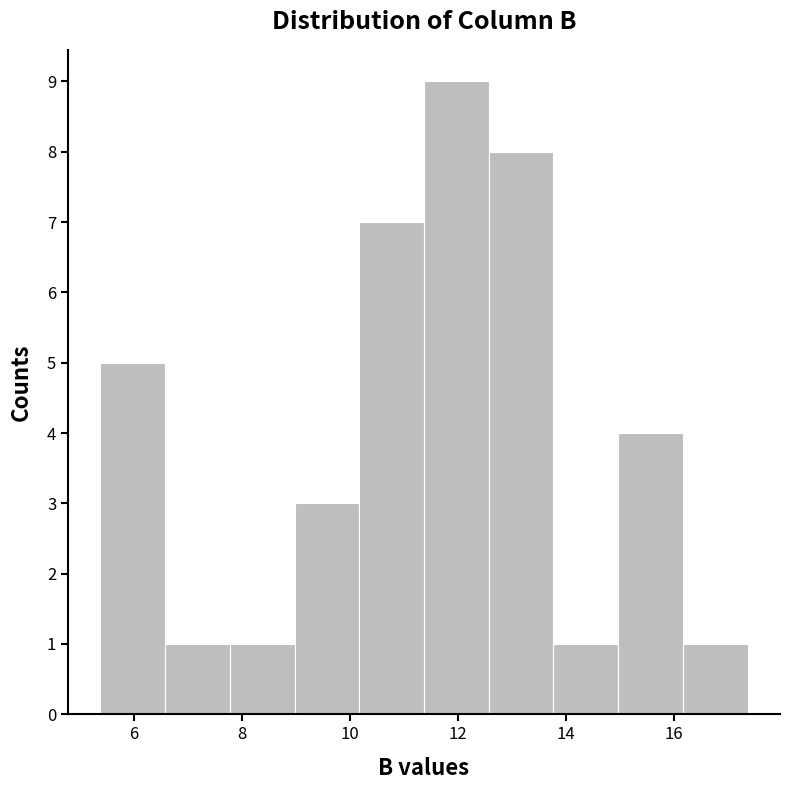

How tall is the bar that spans 13.8 to 15.0 on the x-axis? Neither the bar edges nor the heights are printed on the chart, so give them approximately, as read against the axes.

1